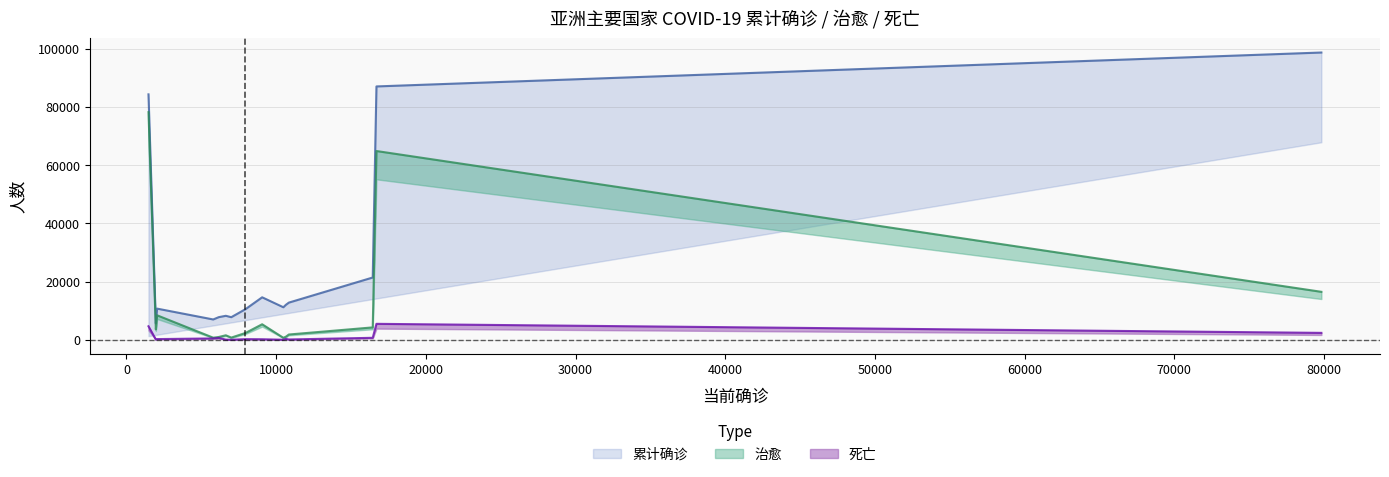

What is the lowest value of the 死亡 series?

10